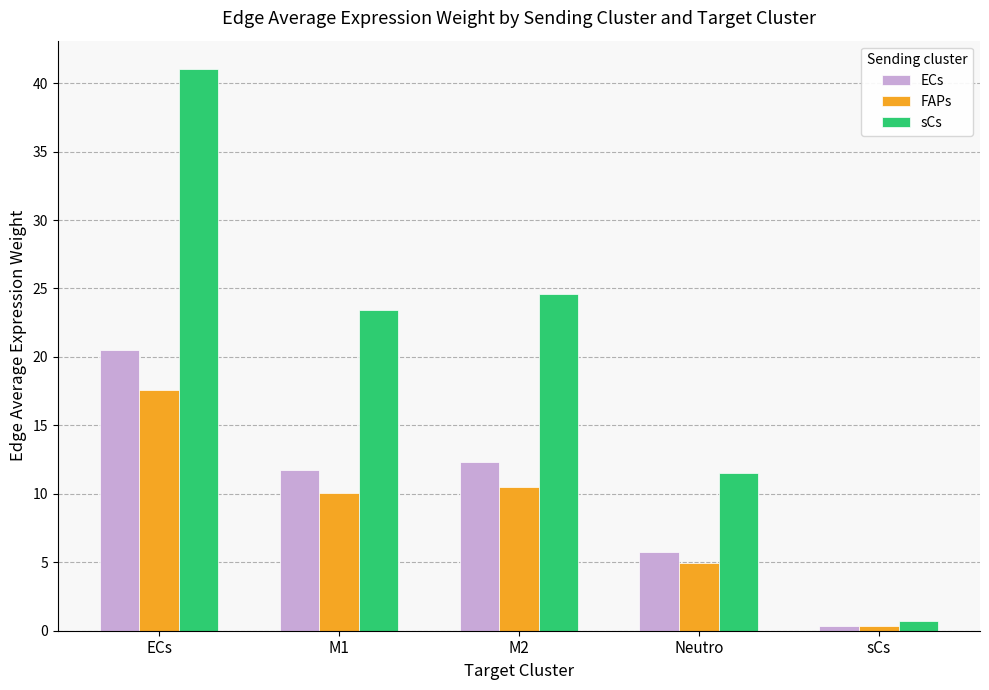

At which label does FAPs first exceed 10?

ECs